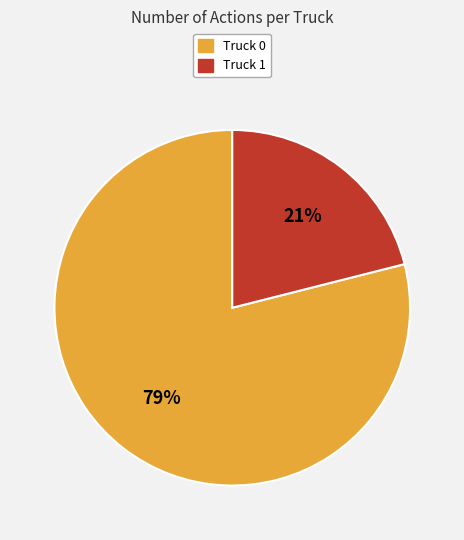

Which category has the biggest portion of the pie?

Truck 0